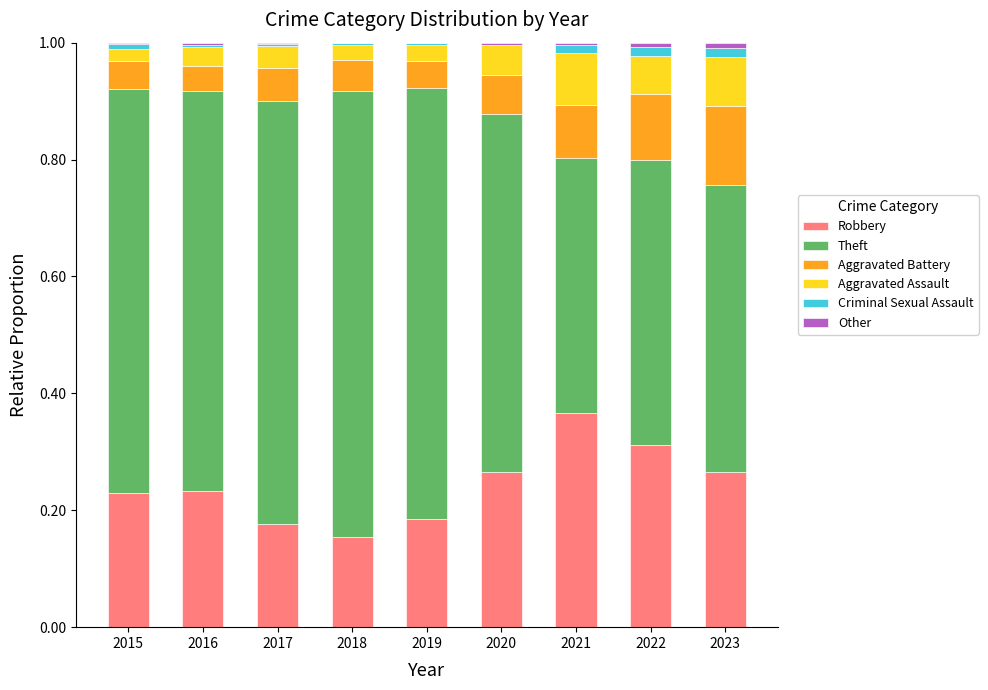

What is the sum of all Robbery values?

2.2